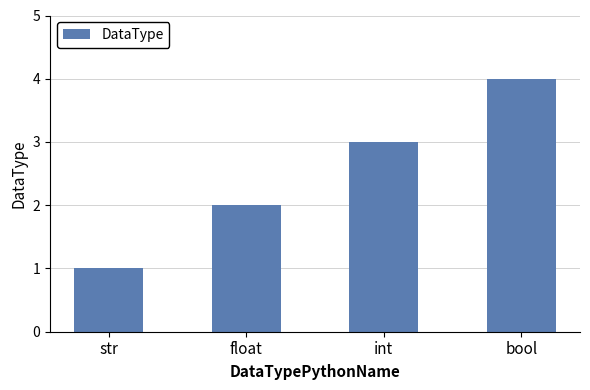

Which label corresponds to the largest value in the chart?

bool